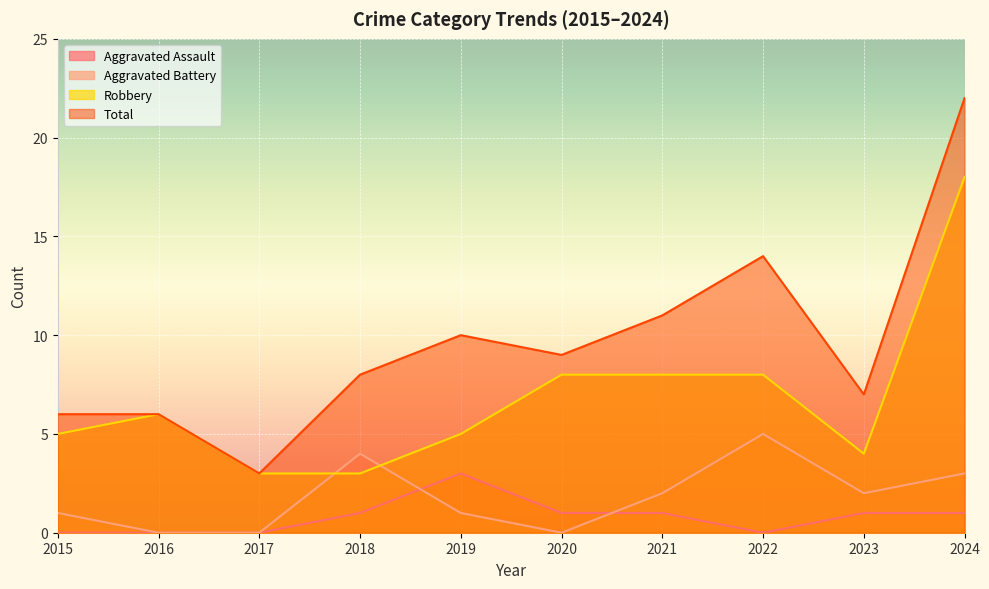

In Aggravated Battery, how many points are higher than both neighbors (excluding endpoints)?

2